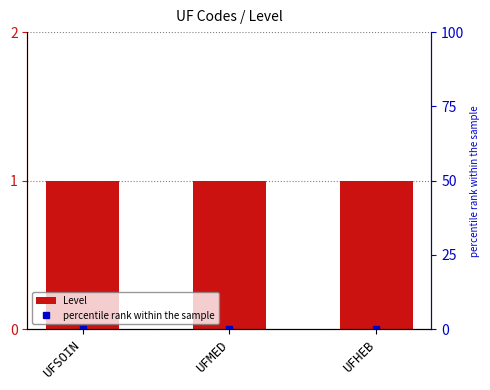

Between UFSOIN and UFMED, which series saw the biggest shift?

Level